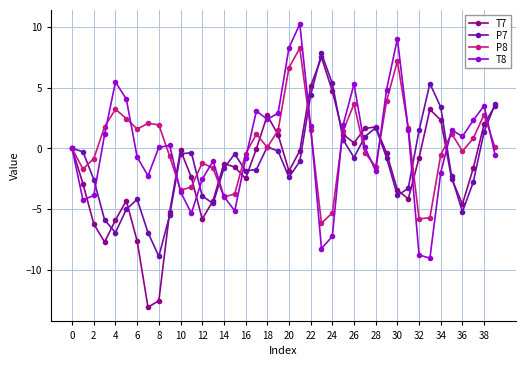

What is the lowest value of the T7 series?

-13.1